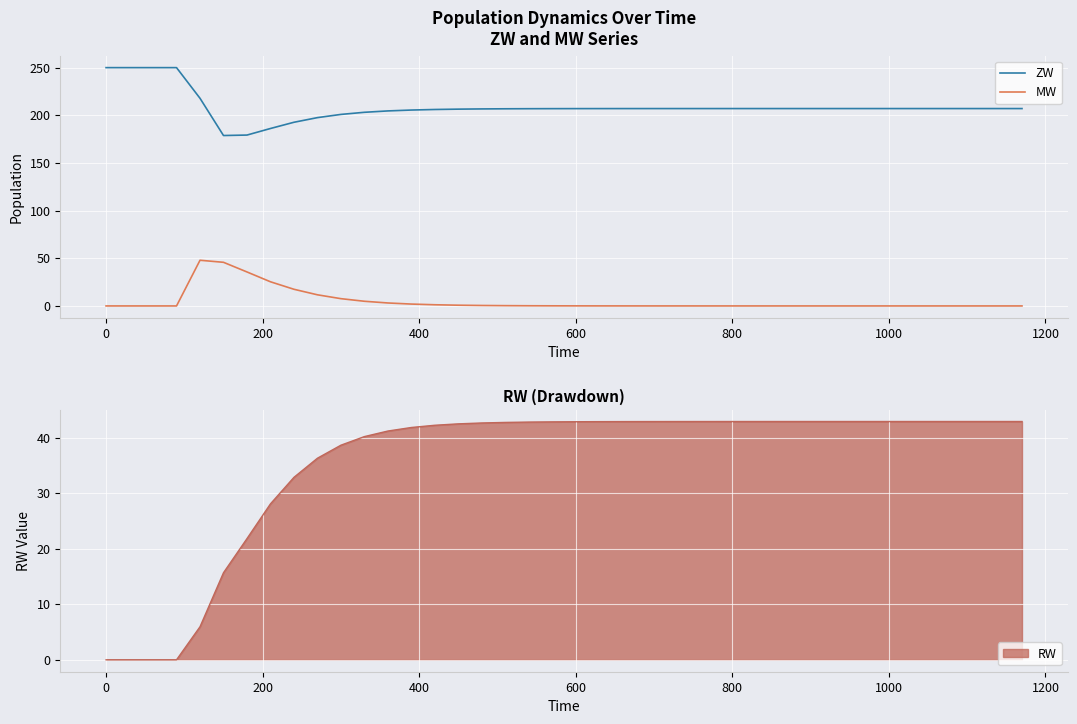

What is the minimum value for ZW?

178.8